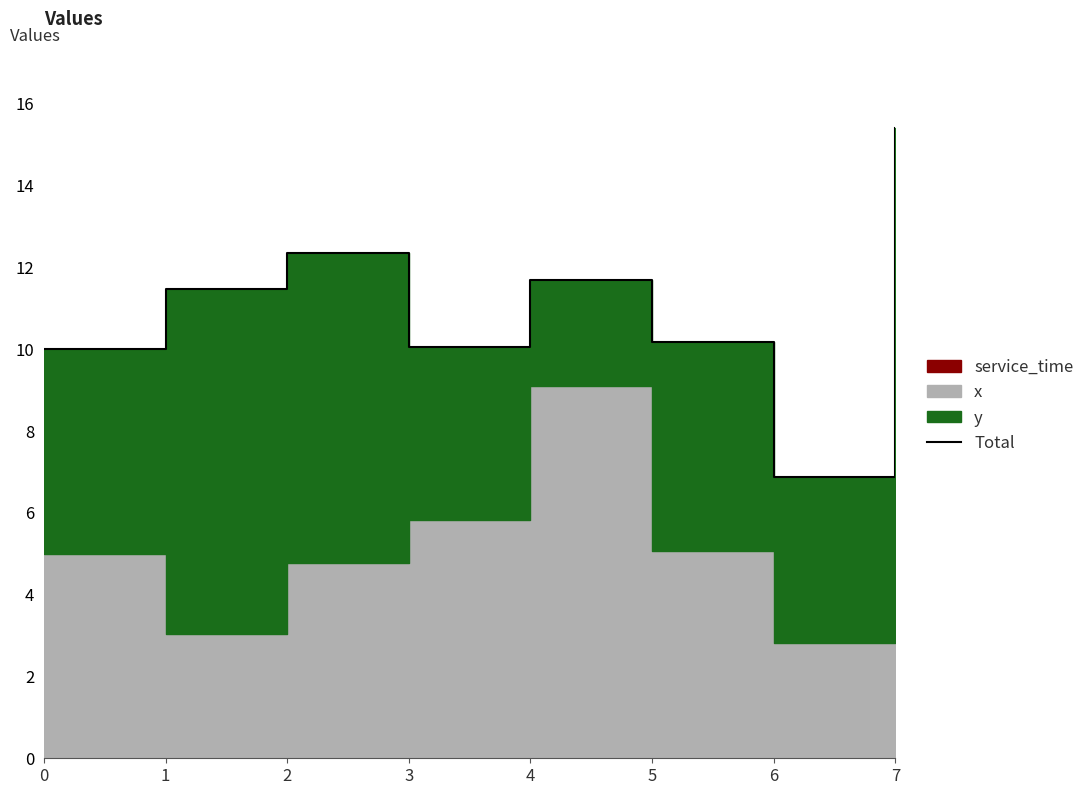

Reading right to left, list all the values displayed in this chart.

15.4	6.9	10.2	11.7	10.0	12.3	11.5	10.0